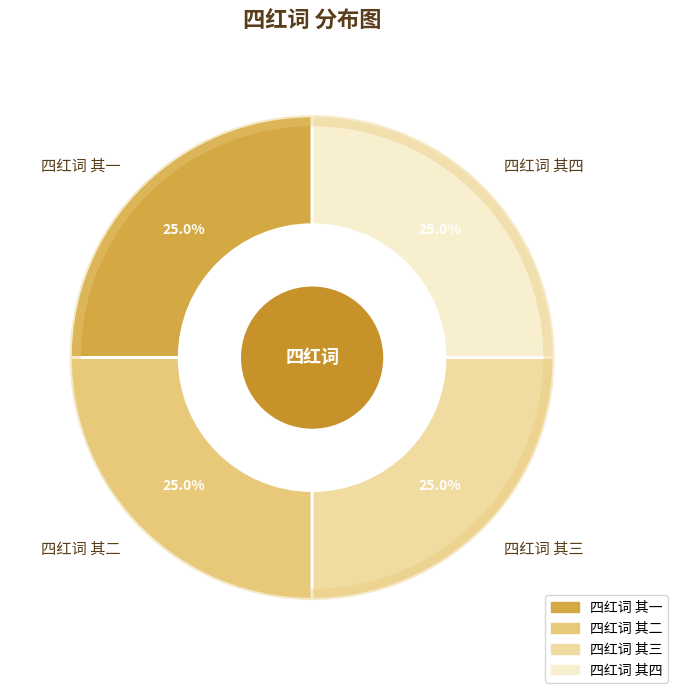

How much of the chart is everything except 四红词 其四?

75.0%